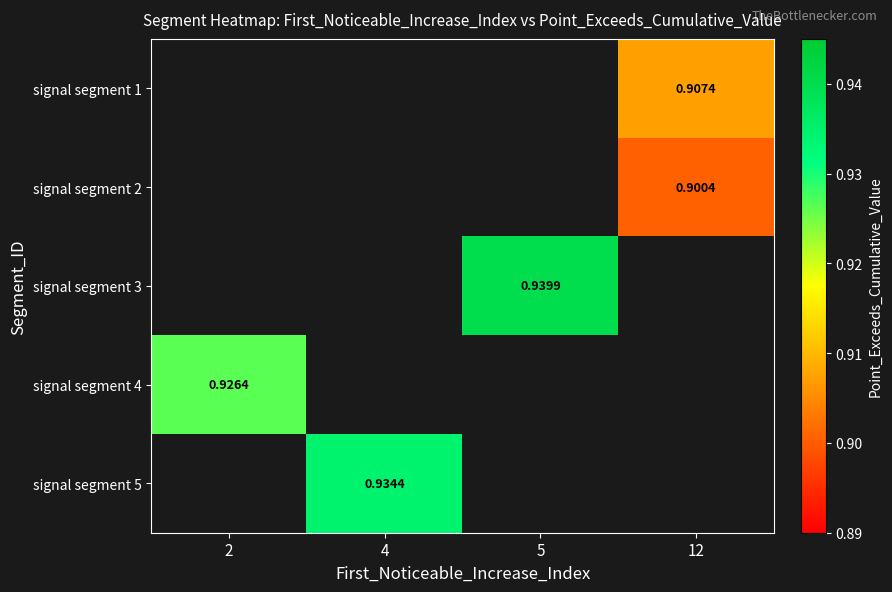

Is the value of signal segment 3 at 5 greater than the value of signal segment 2 at 12?

Yes